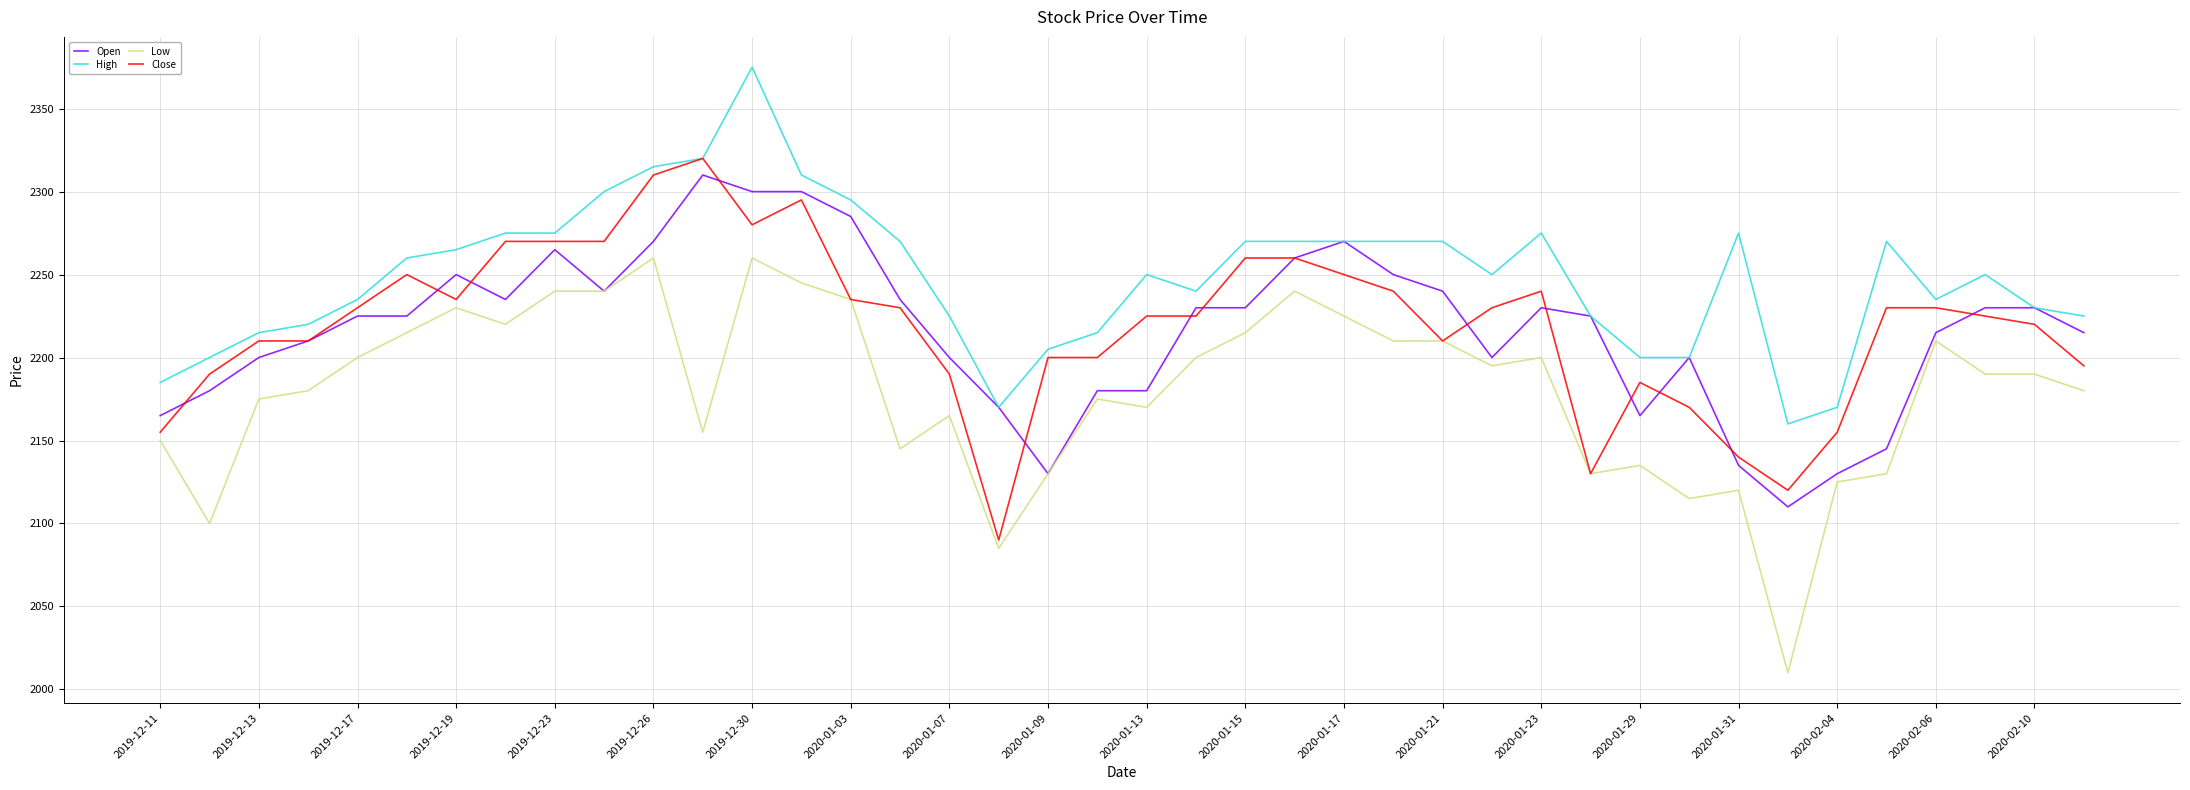

What is the minimum value shown in the chart?

2010